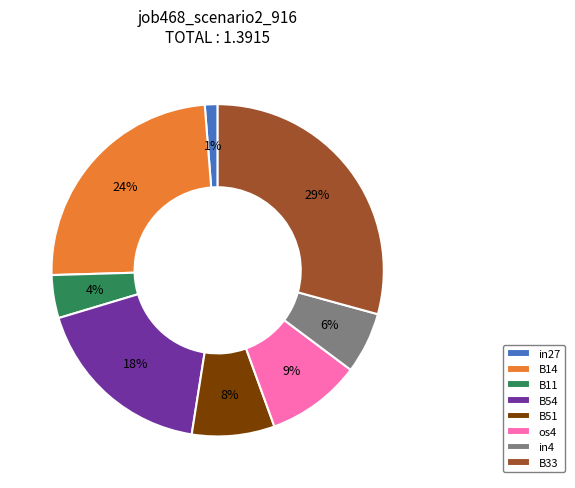

To the nearest percent, what is the difference between the largest and smallest slice percentages?

28%